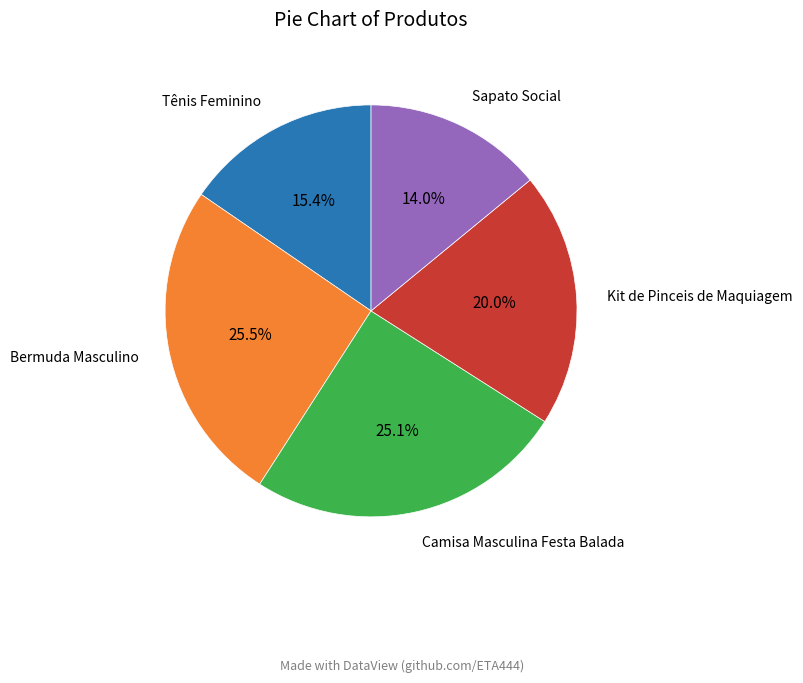

Count the number of slices in the pie.

5